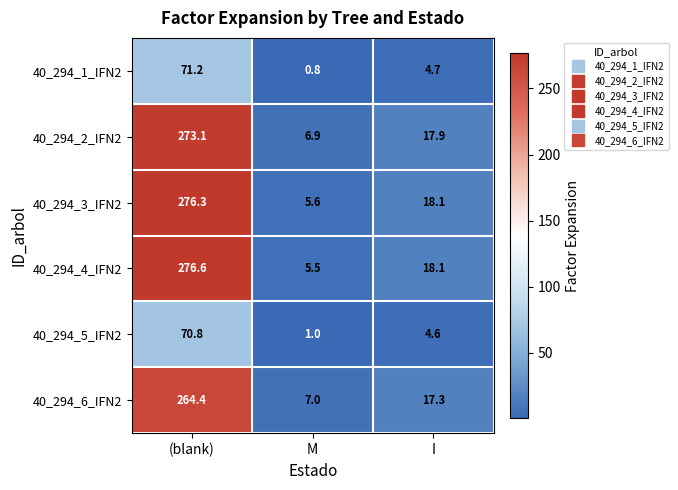

What is the smallest value displayed?

0.8